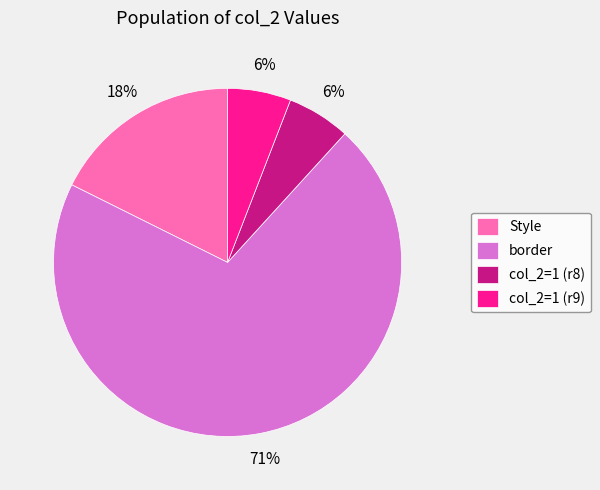

Which slice is the largest?

border